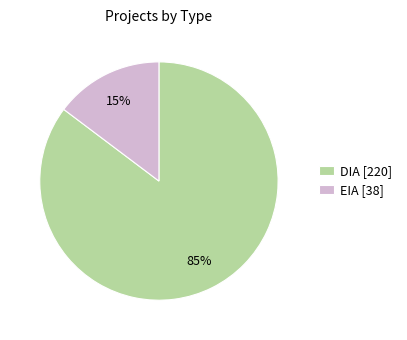

To the nearest percent, what percentage of the pie is DIA?

85%